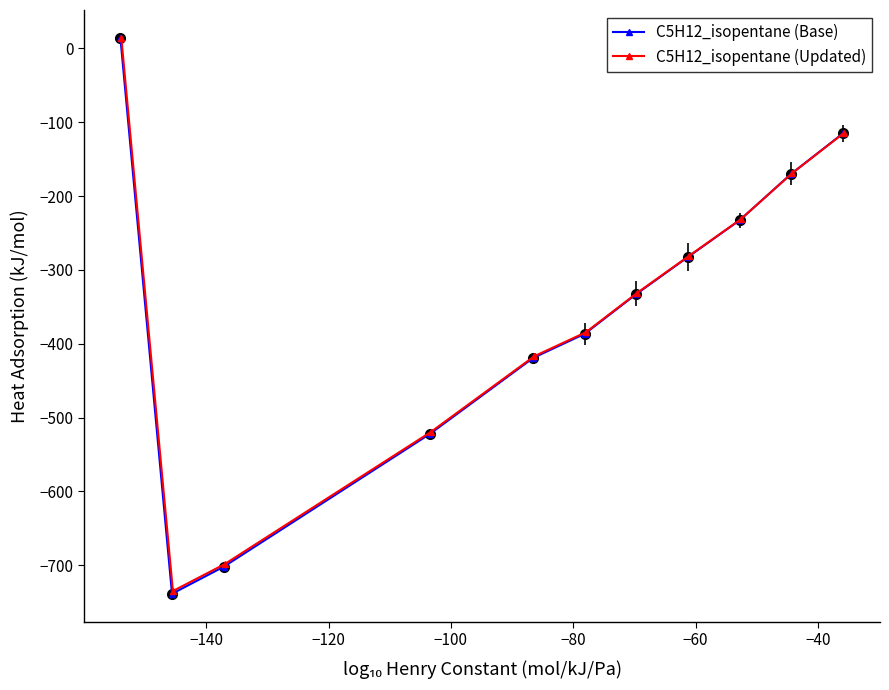

How many values in the C5H12_isopentane (Updated) series exceed -330?

5